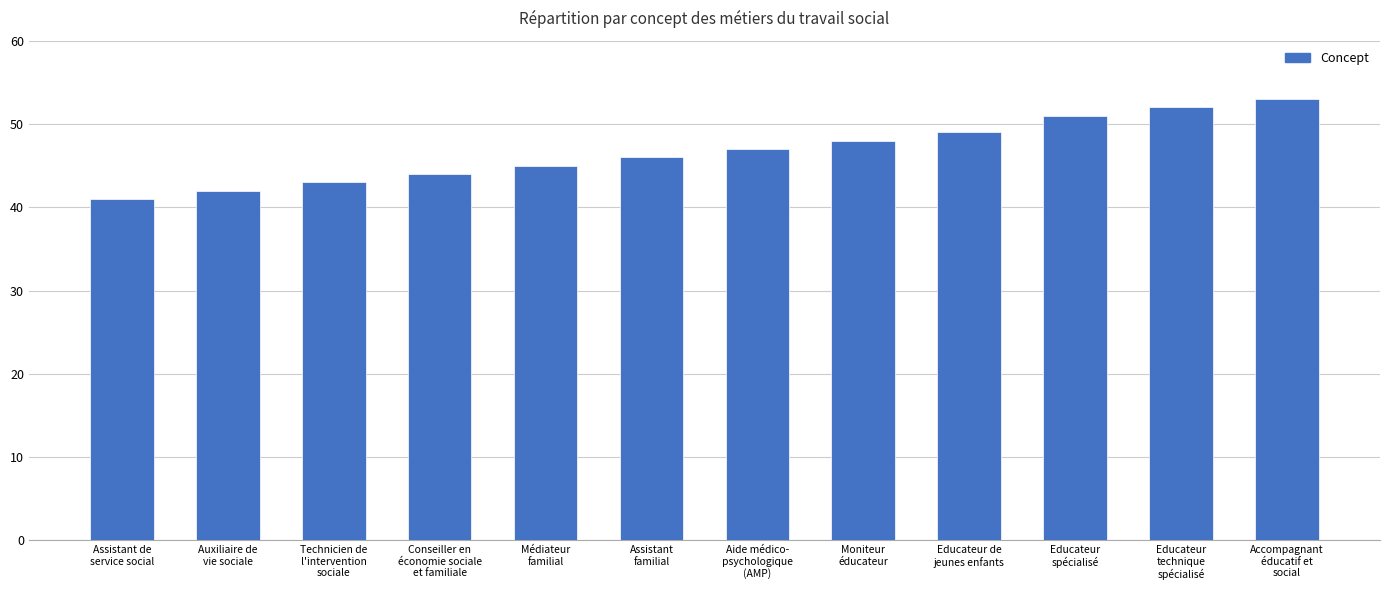

Reading right to left, extract all data points from this chart.

Accompagnant
éducatif et
social=53	Educateur
technique
spécialisé=52	Educateur
spécialisé=51	Educateur de
jeunes enfants=49	Moniteur
éducateur=48	Aide médico-
psychologique
(AMP)=47	Assistant
familial=46	Médiateur
familial=45	Conseiller en
économie sociale
et familiale=44	Technicien de
l'intervention
sociale=43	Auxiliaire de
vie sociale=42	Assistant de
service social=41